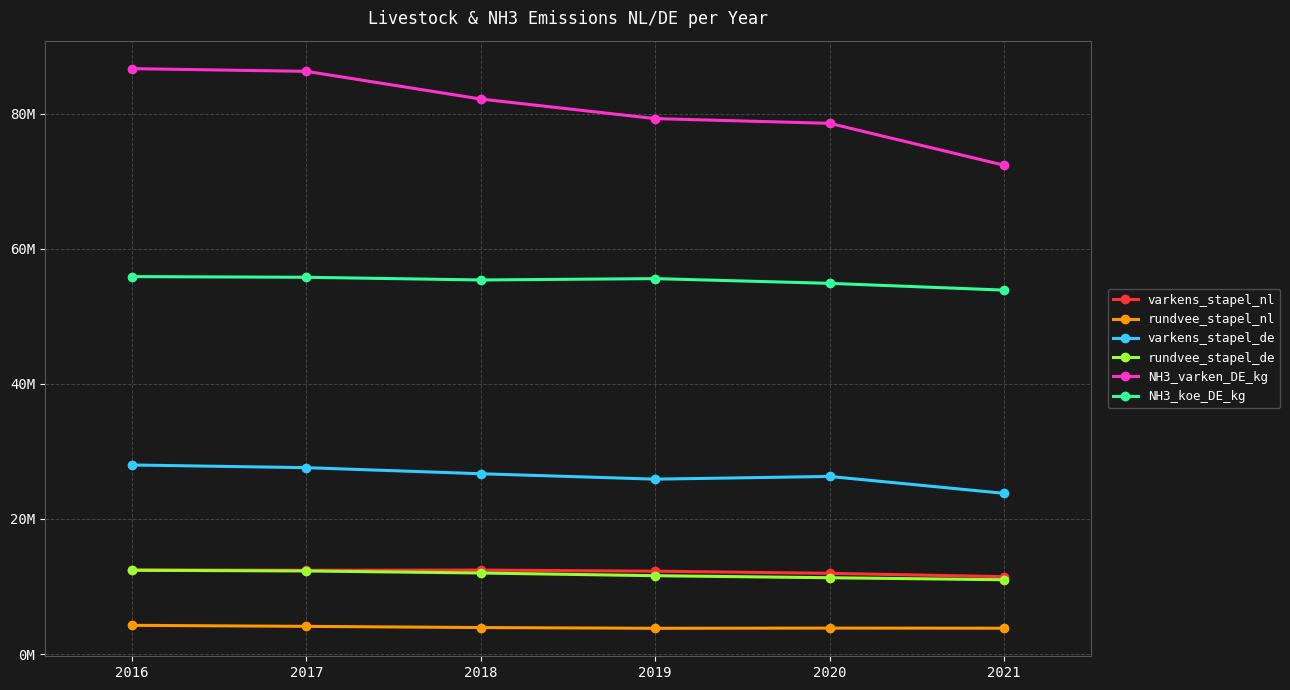

What is the total value across all series at 2019?

188479154